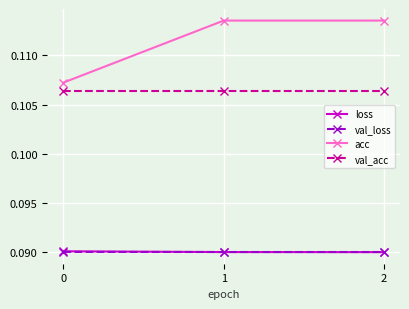

The val_loss series shows 0.0 at 1. True or false?

False